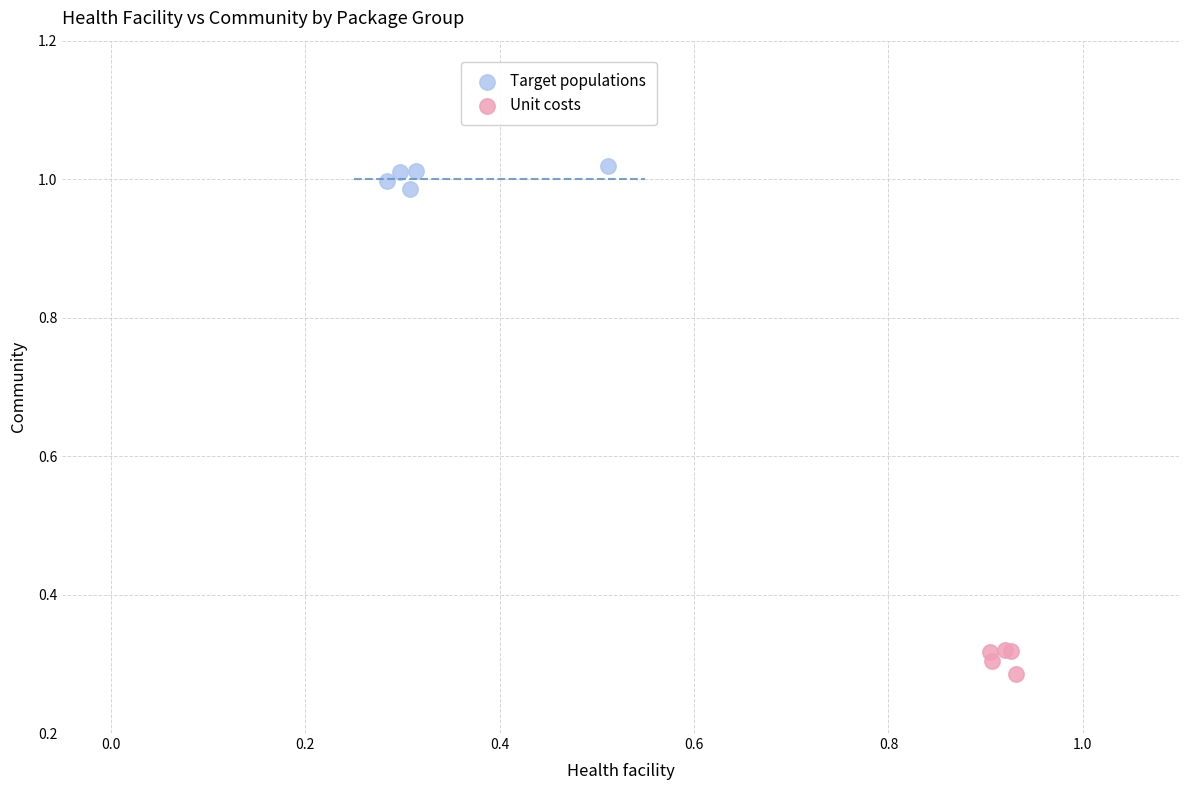

What are all the series names shown in the legend?

Target populations, Unit costs